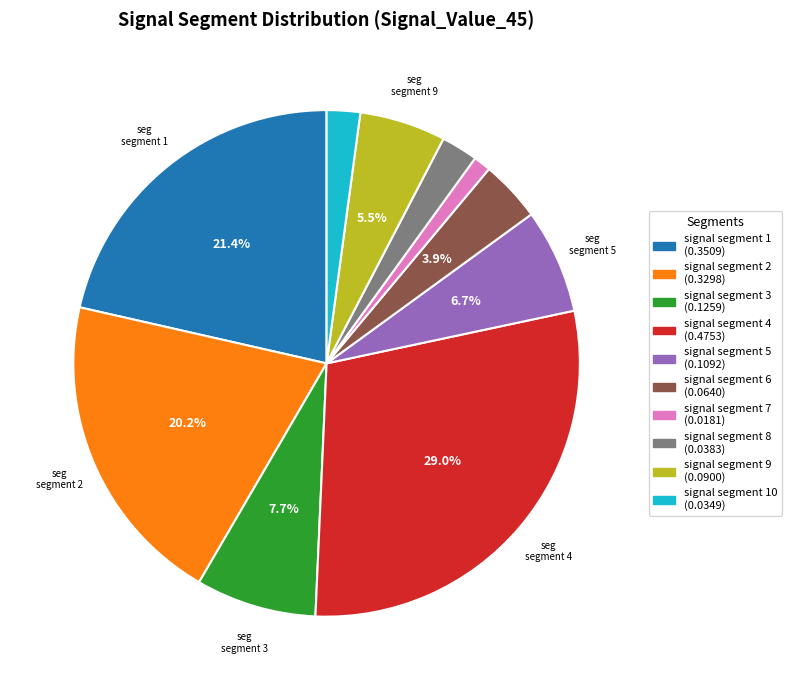

Is there a majority slice in this chart?

No